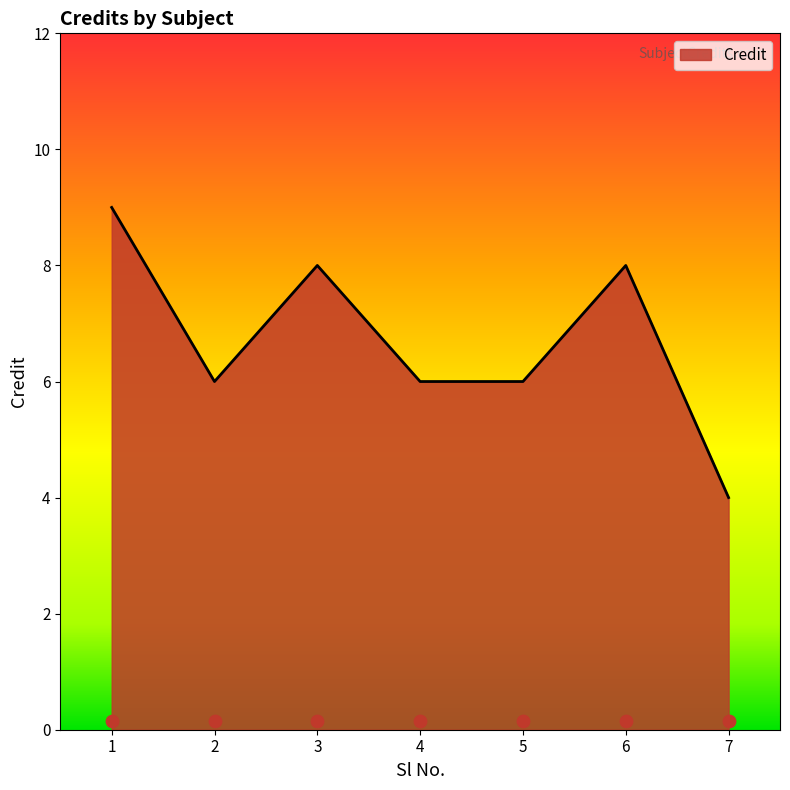

Between 6 and 2, which is larger?

6